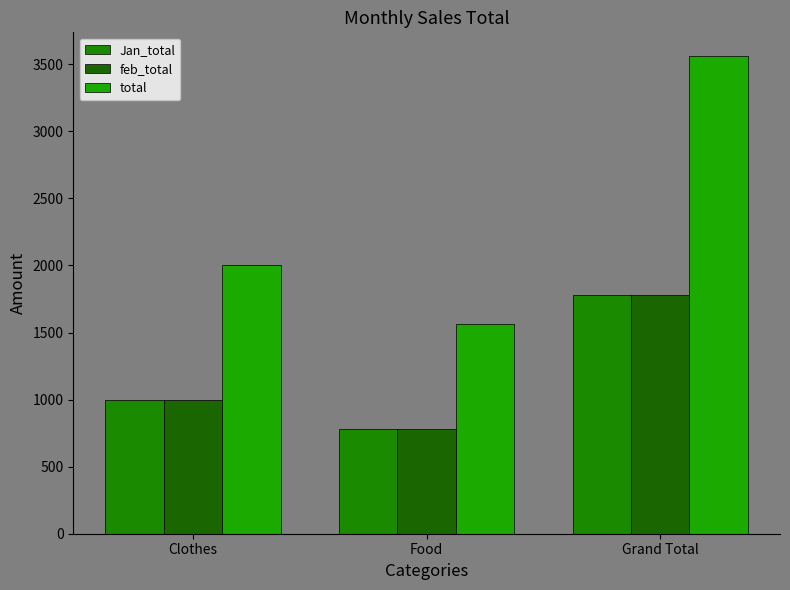

What is the highest value of the feb_total series?

1780